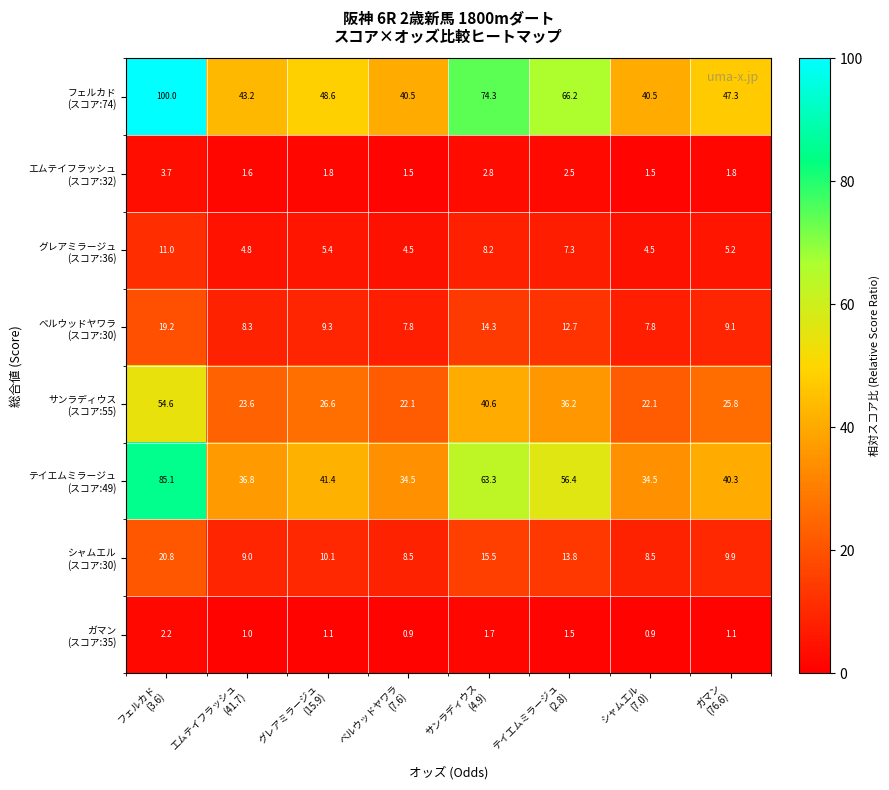

What is the difference between the highest and lowest values at エムテイフラッシュ
(41.7)?

42.2